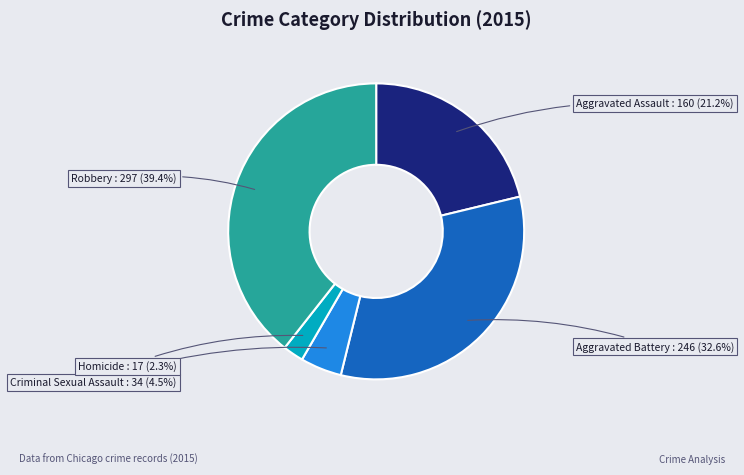

Is there a majority slice in this chart?

No